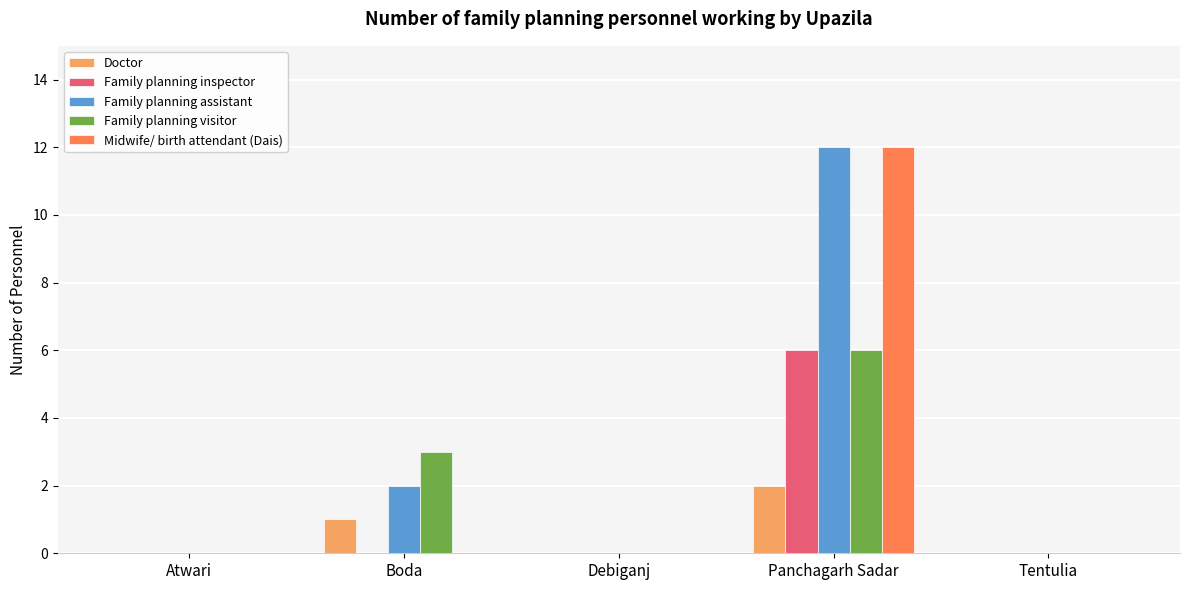

Where is Family planning visitor nearest to the value 3?

Boda